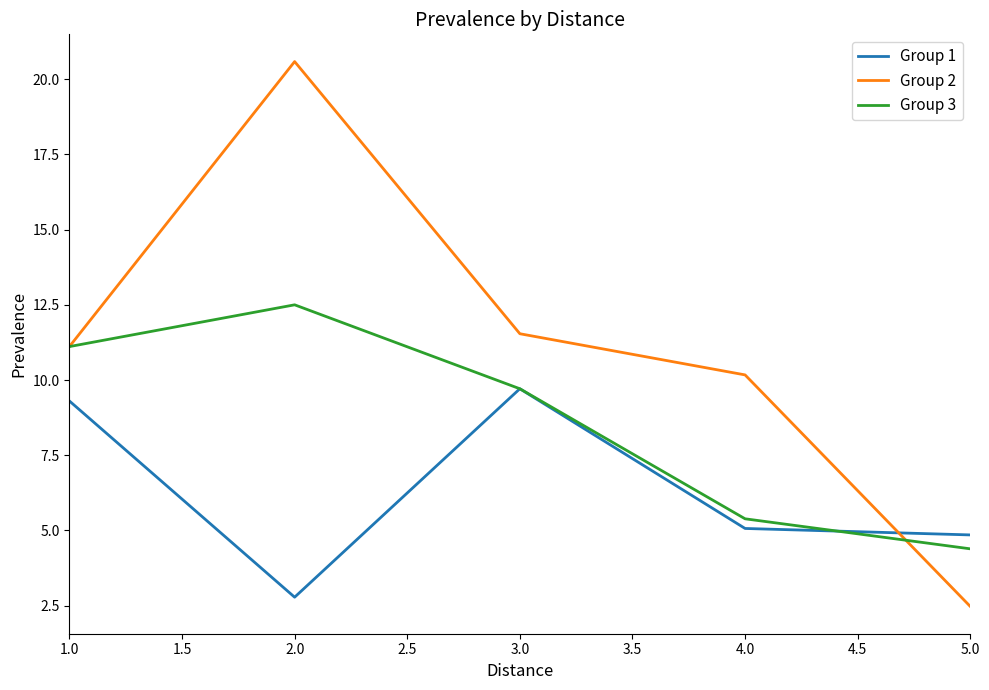

The value of Group 2 at 1.0 is 4.4. True or false?

False